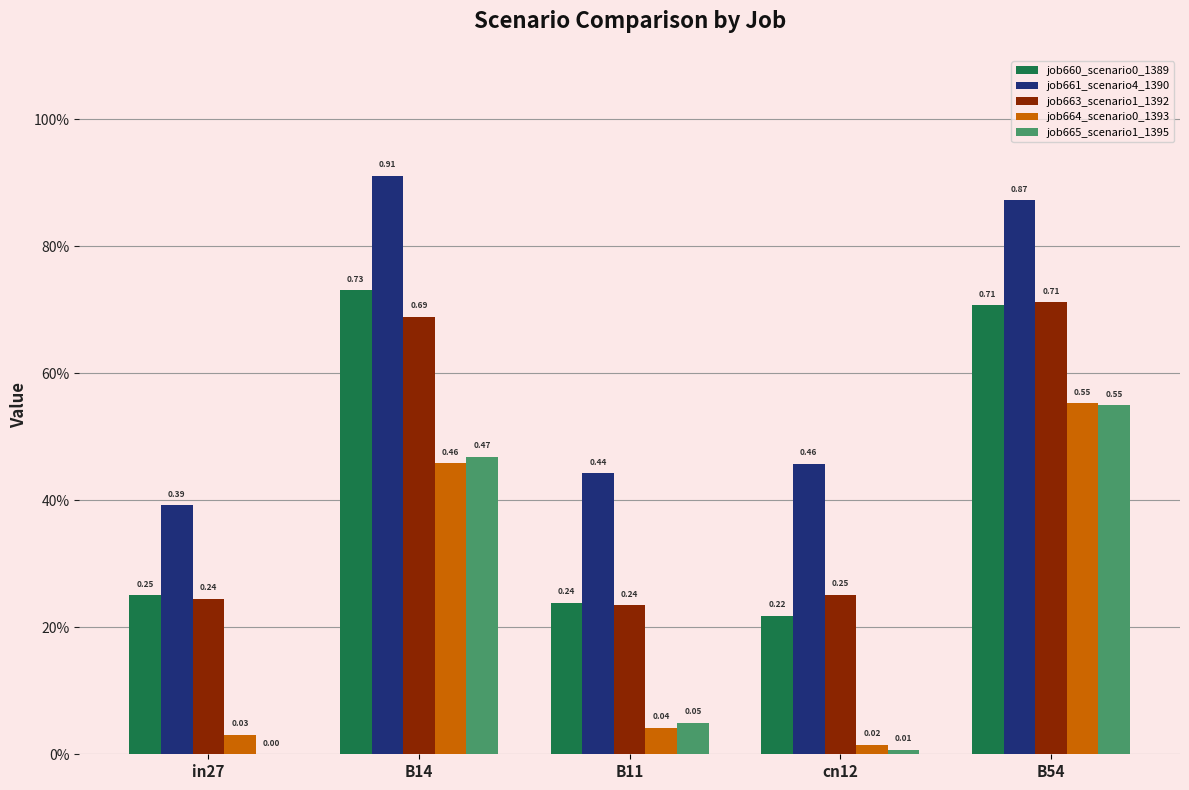

Are the bars horizontal?

No